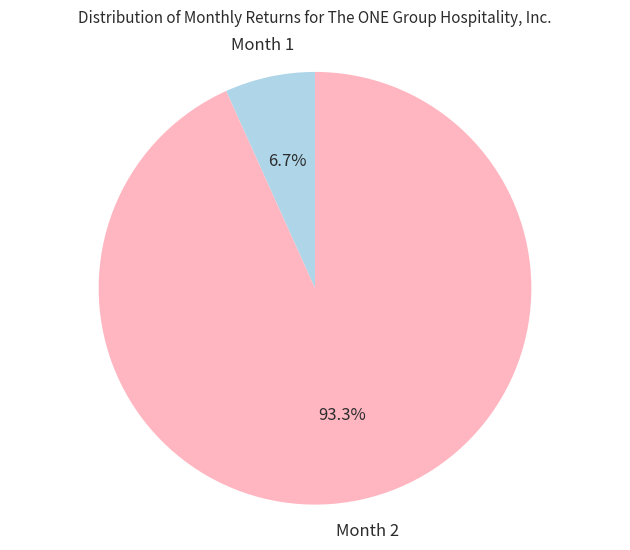

Count the number of slices in the pie.

2